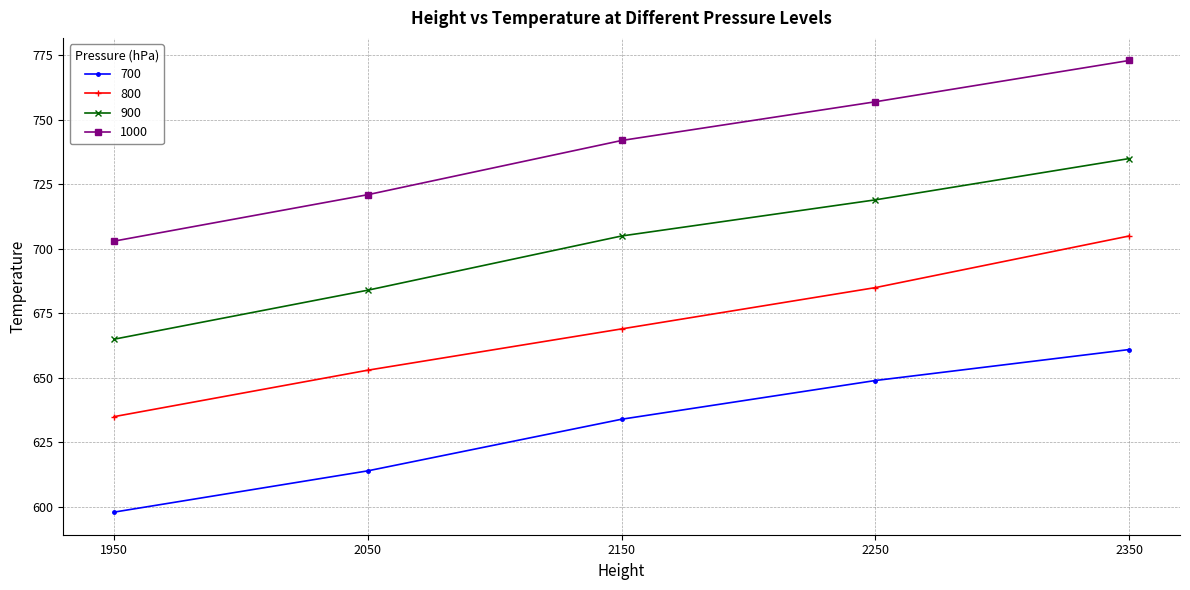

At which label does 800 reach its peak?

2350